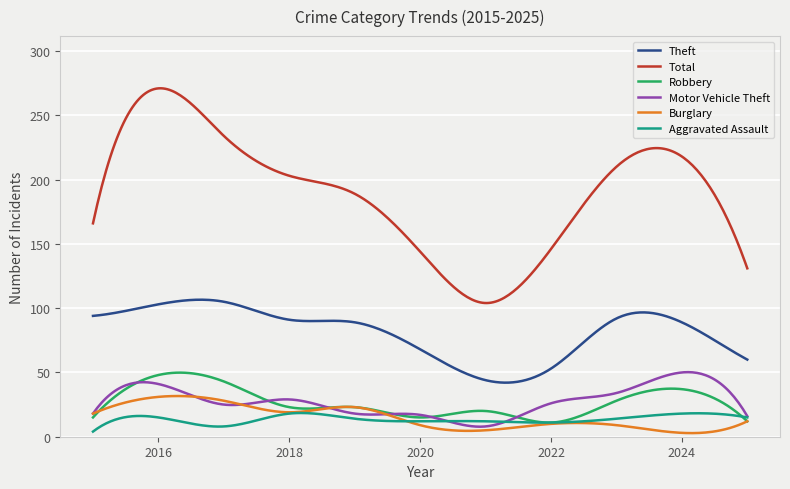

What is the maximum value shown in the chart?

271.1